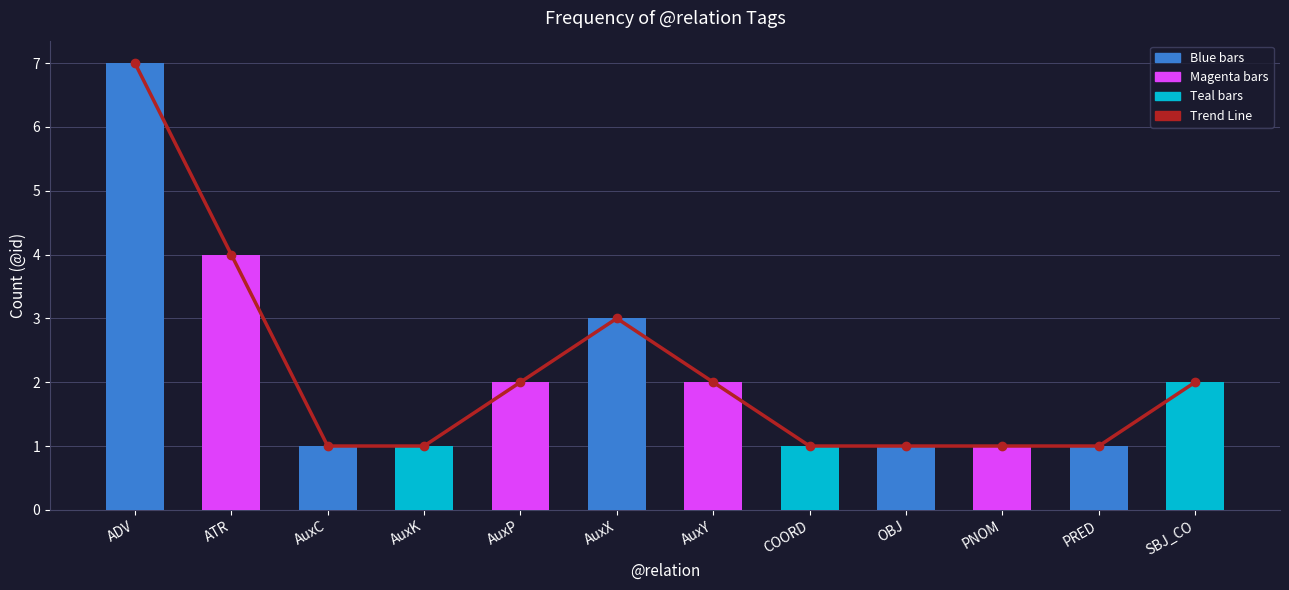

Between ATR and AuxP, which series saw the biggest shift?

Trend